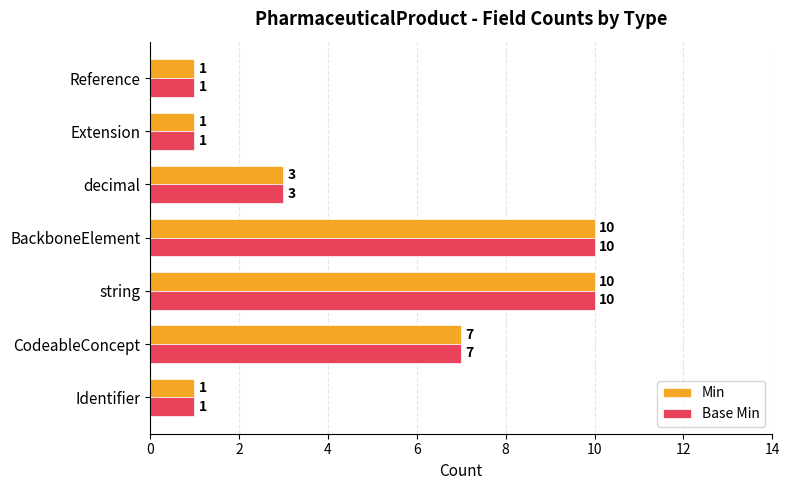

How many Base Min values are between 1 and 10?

7